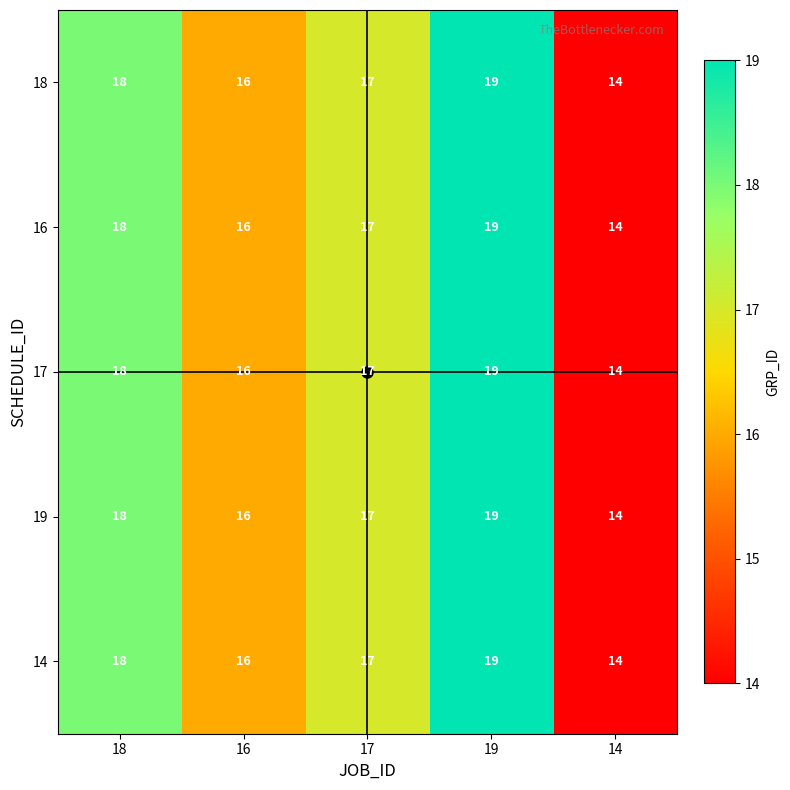

How many 18 values are between 16 and 18?

3